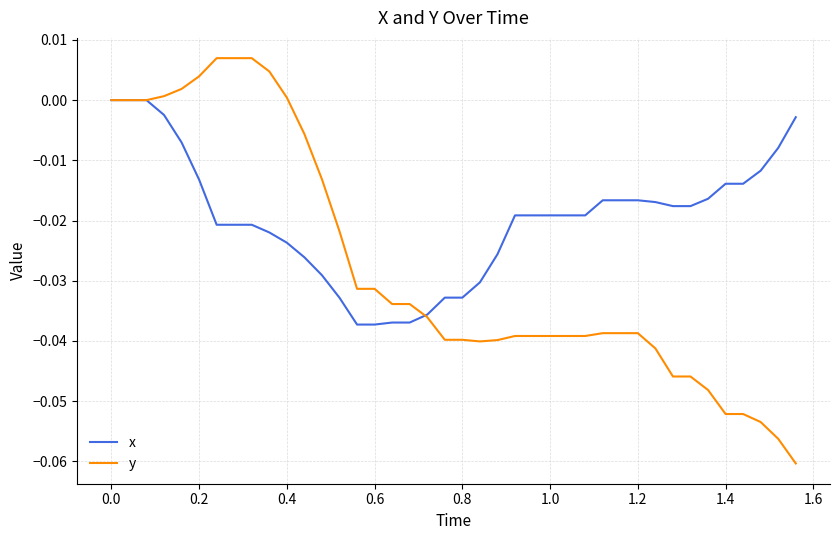

Rank the series by their maximum value, from lowest to highest.

x, y